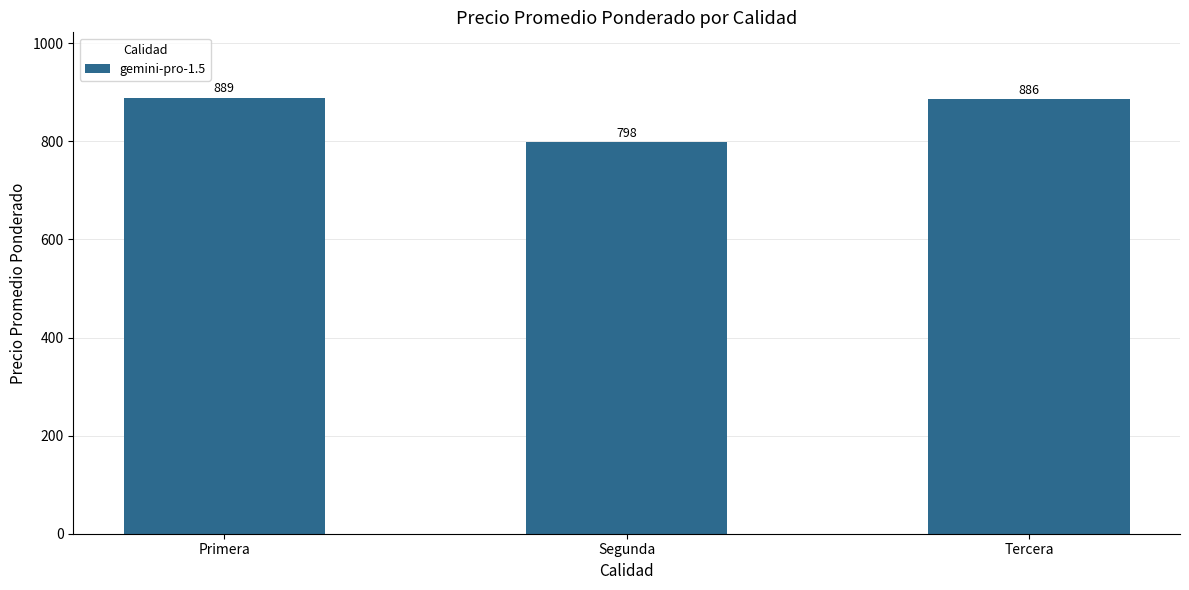

What value does the data have at Tercera?

885.7